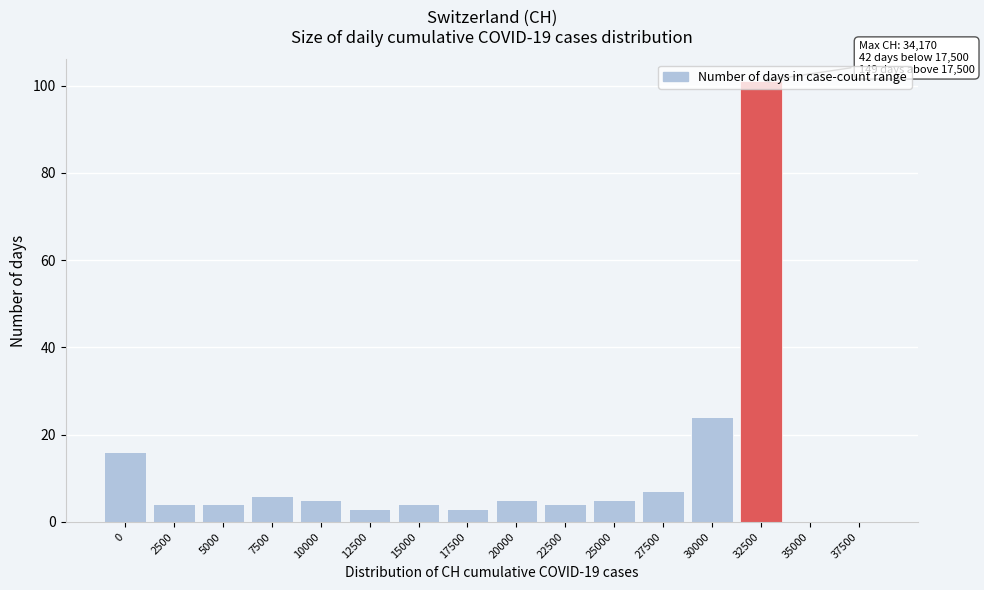

Which has a higher value, 35000 or 22500?

22500